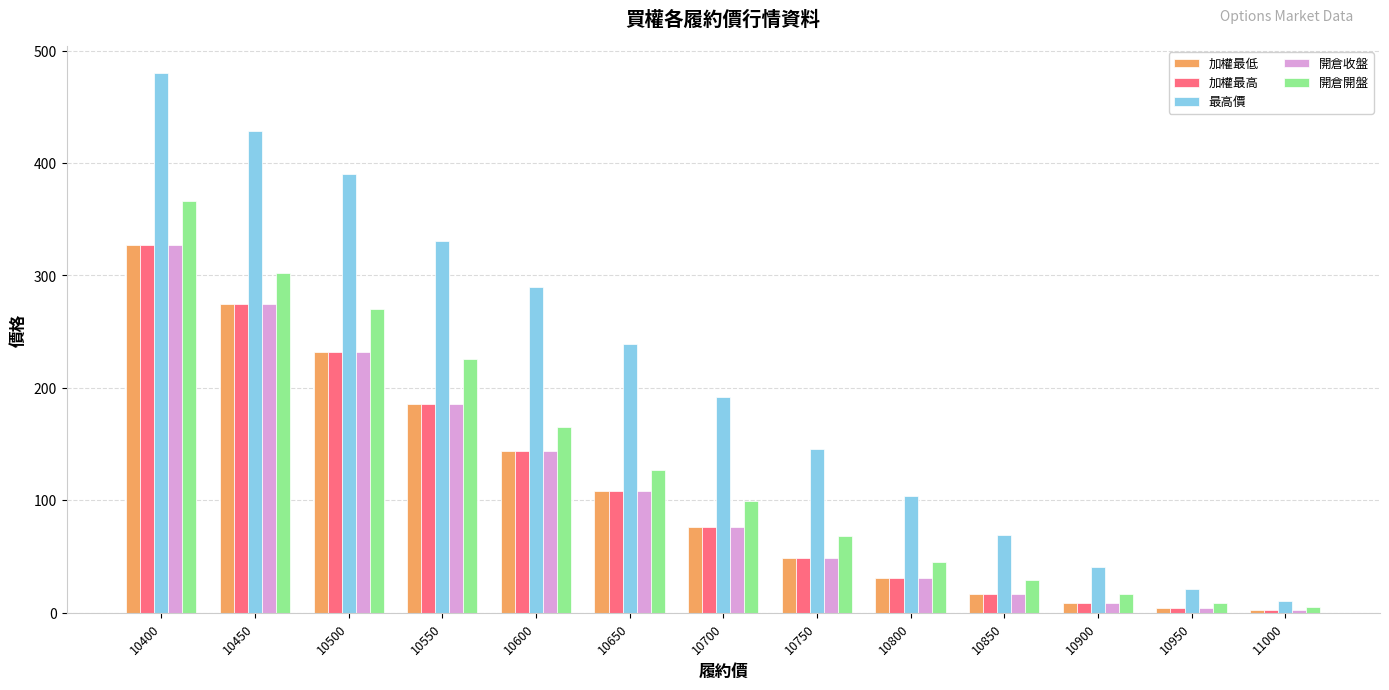

The value of 加權最低 at 10500 is 232.0. True or false?

True